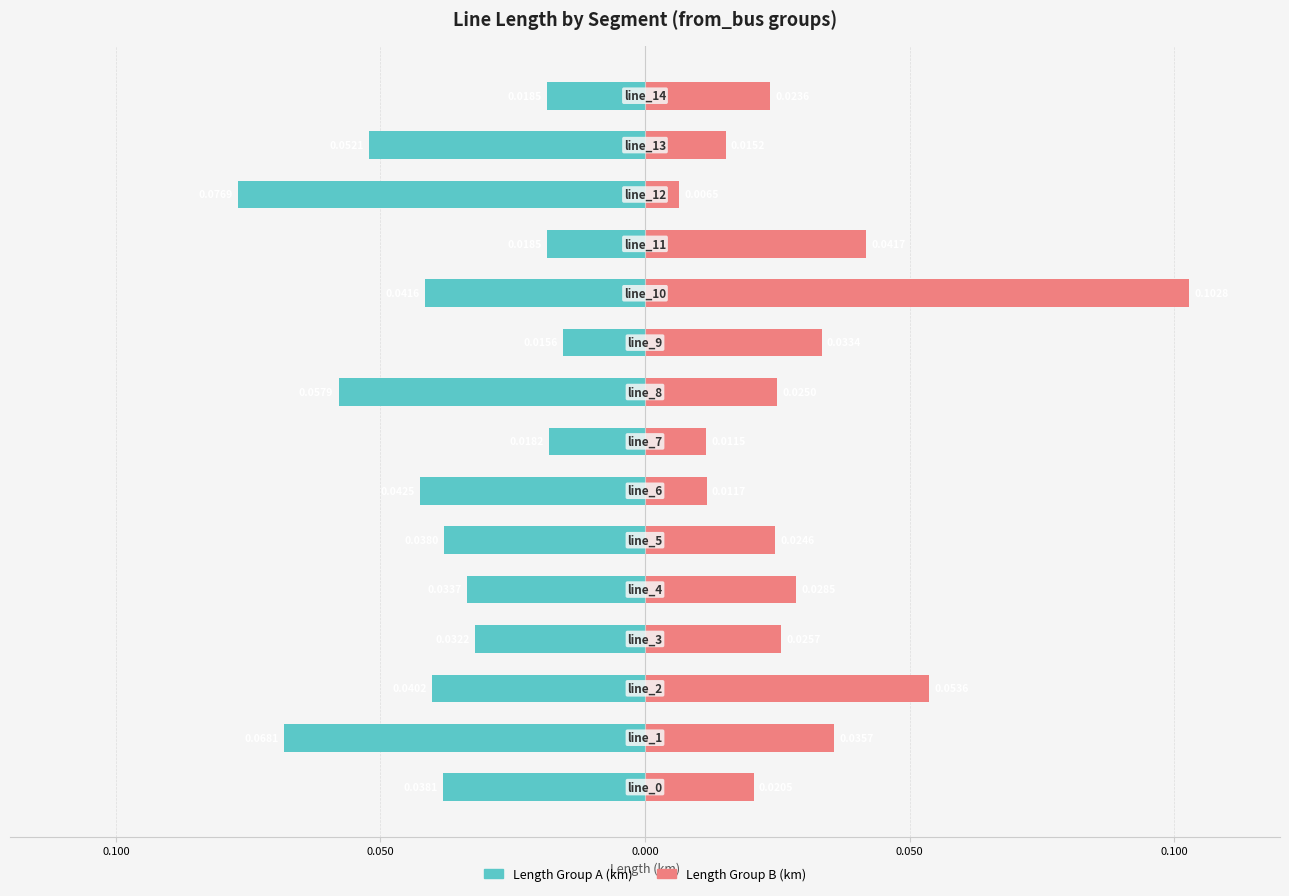

Is the value of Length Group B (km) at 10 greater than the value of Length Group A (km) at 8?

Yes